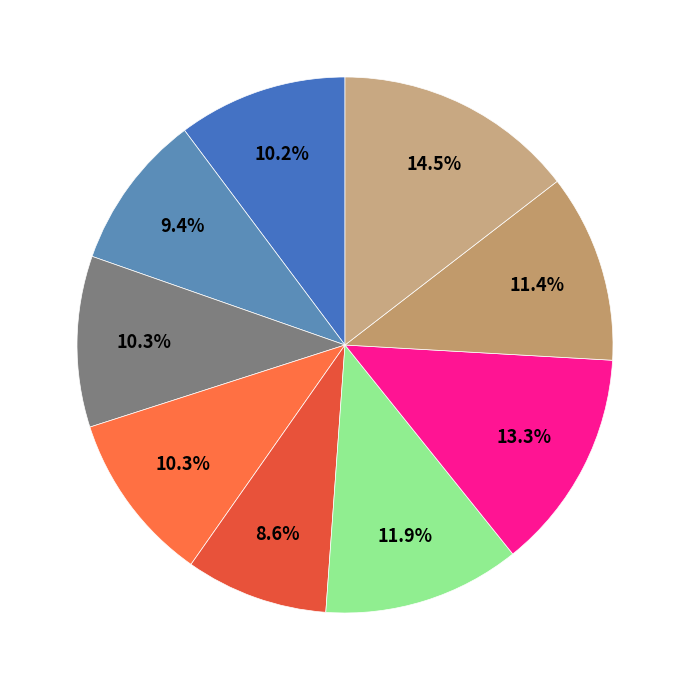

How many segments does this pie chart have?

9